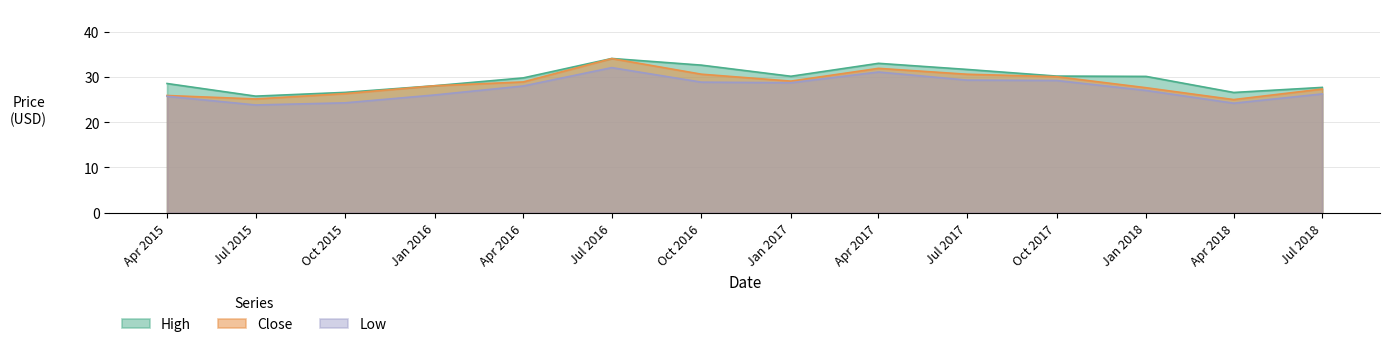

True or false: High and Close intersect in this chart.

False